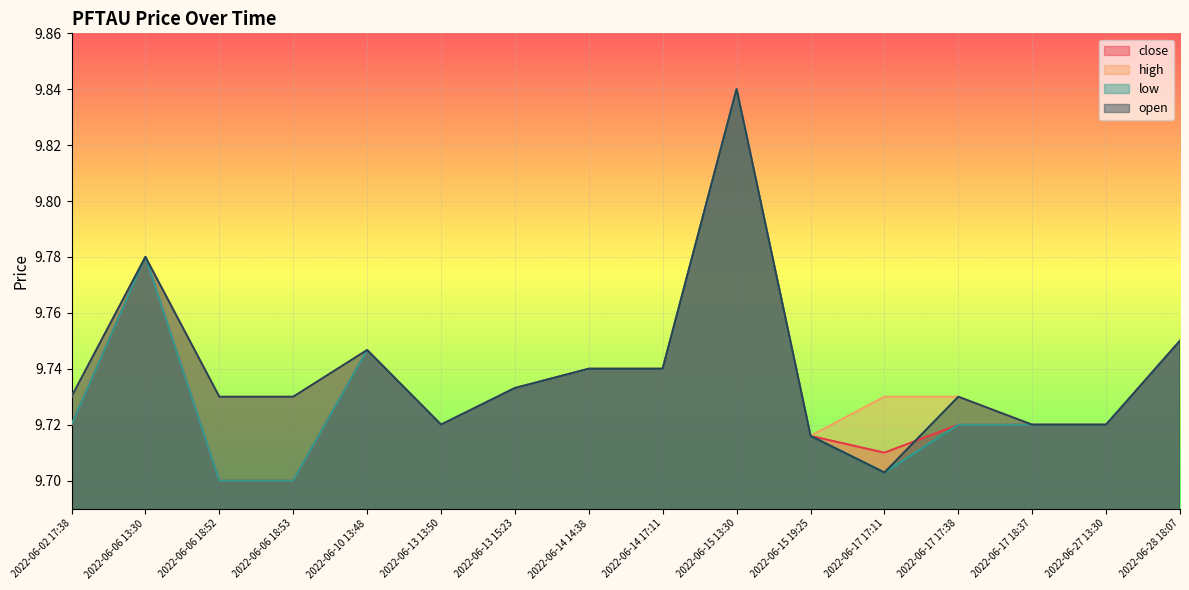

What position from the right is 2022-06-15 13:30?

7